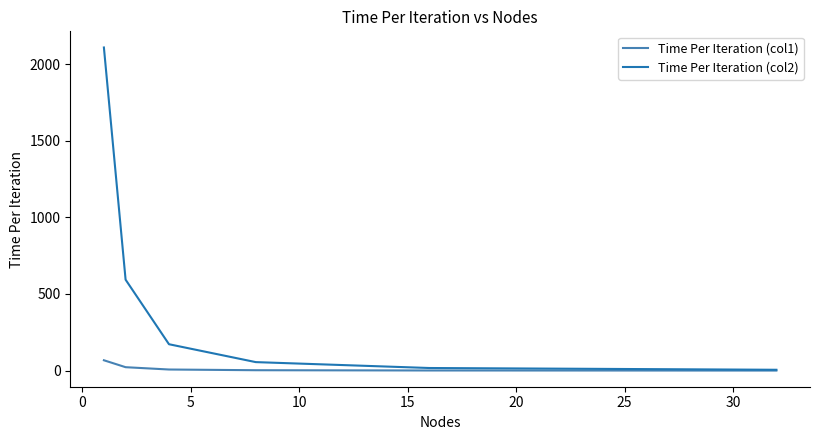

What is the maximum value for Time Per Iteration (col1)?

67.5